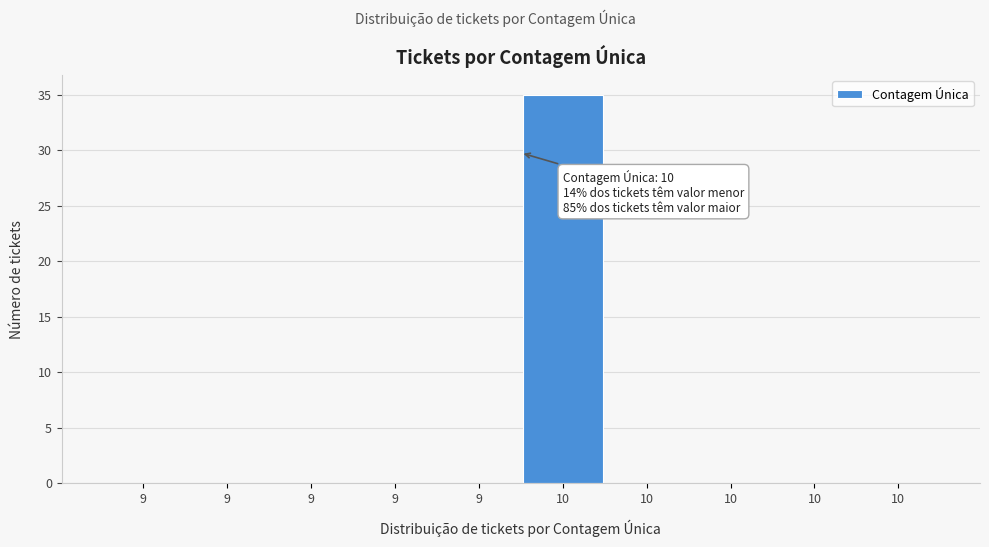

How many series are shown in this chart?

1